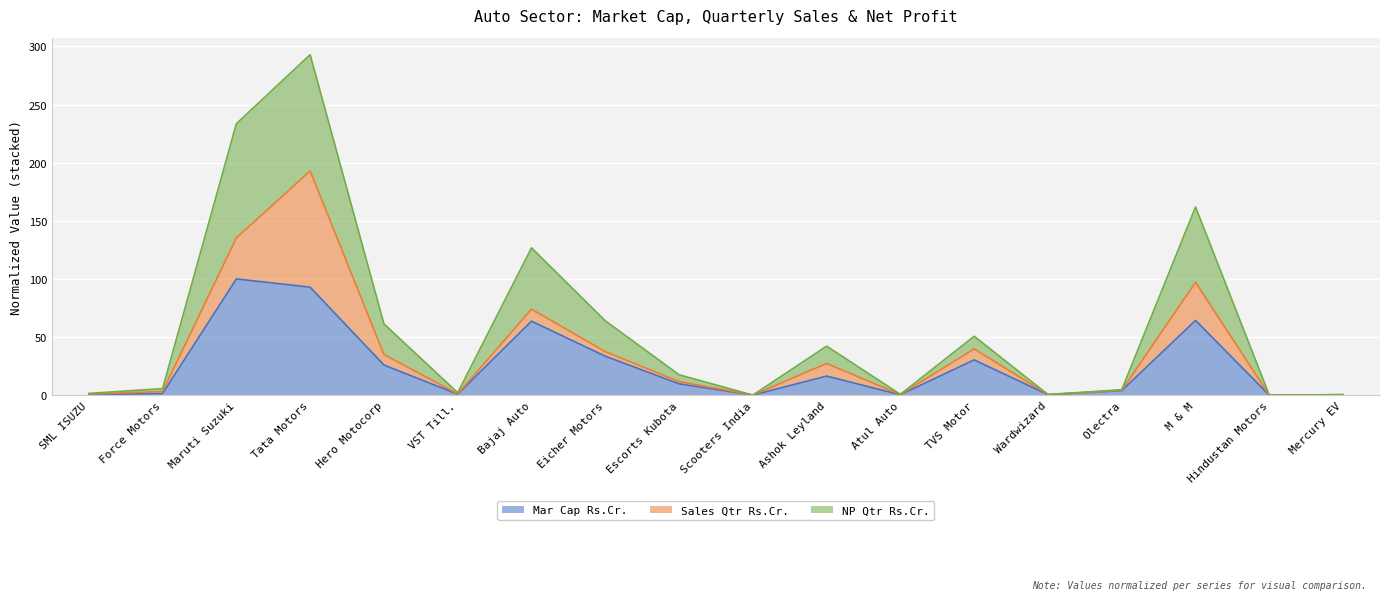

What are all the series names shown in the legend?

Mar Cap Rs.Cr., Sales Qtr Rs.Cr., NP Qtr Rs.Cr.